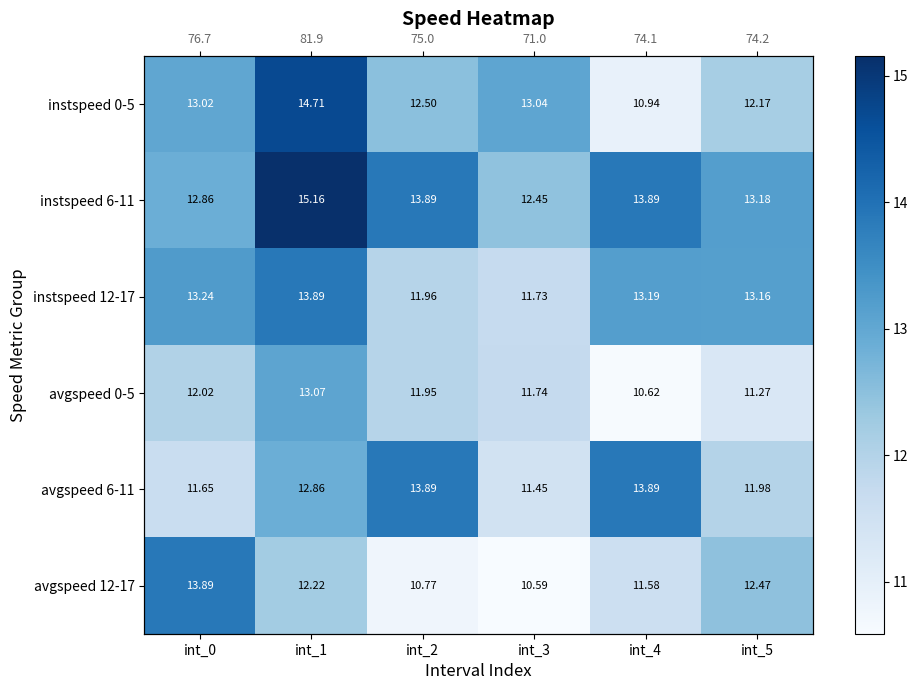

Which series has the widest spread of values?

instspeed 0-5